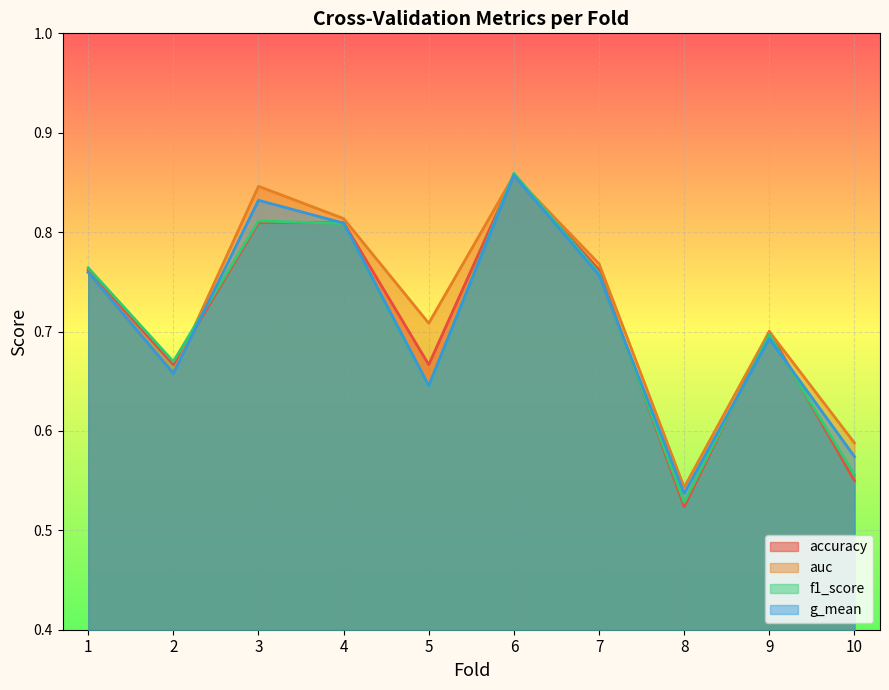

Which series ends up on top after the final intersection of g_mean and accuracy?

g_mean